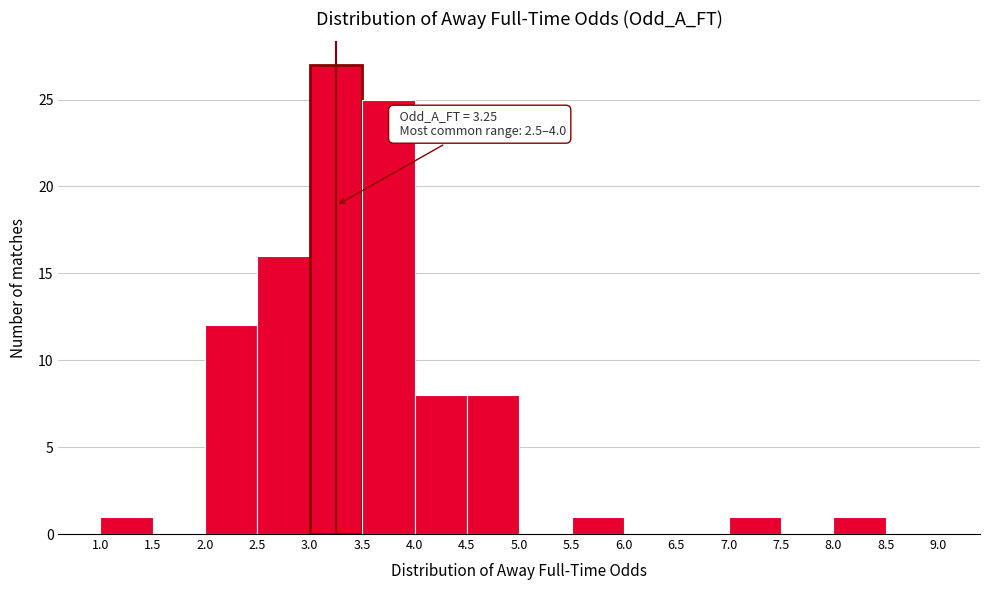

Which range on the x-axis has the tallest bar?

3.0 to 3.5